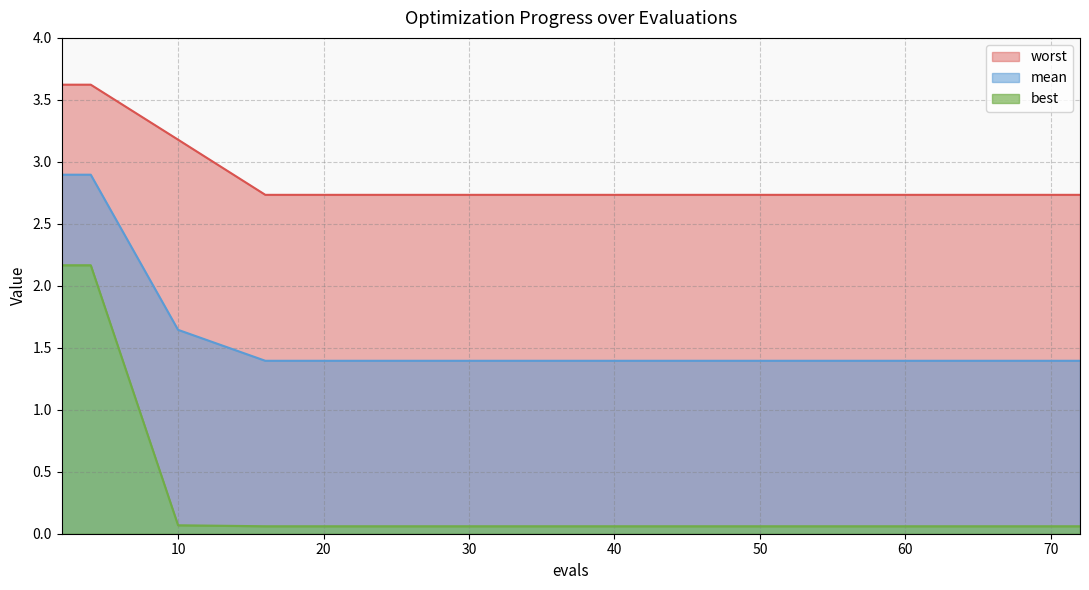

Rank the categories by worst value from highest to lowest.

2, 4, 10, 16, 22, 28, 34, 40, 46, 53, 58, 63, 67, 70, 72